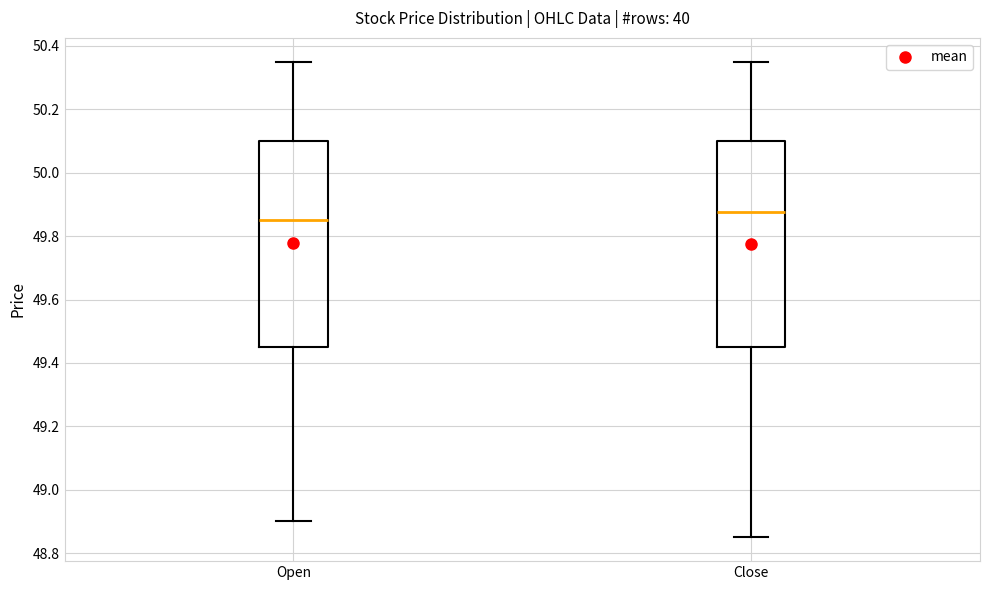

Reading left to right, read every box against the y-axis: the position of its median line, the range the box covers, and the ends of its whiskers. The values are not printed on the chart, so give them approximately, as read against the axis.

Open: median 49.84, box 49.46 to 50.10, whiskers 48.90 to 50.34
Close: median 49.88, box 49.46 to 50.10, whiskers 48.84 to 50.34